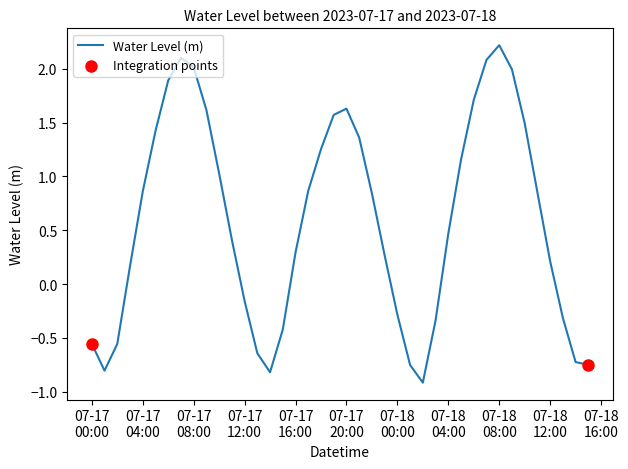

What is the maximum value shown in the chart?

2.2